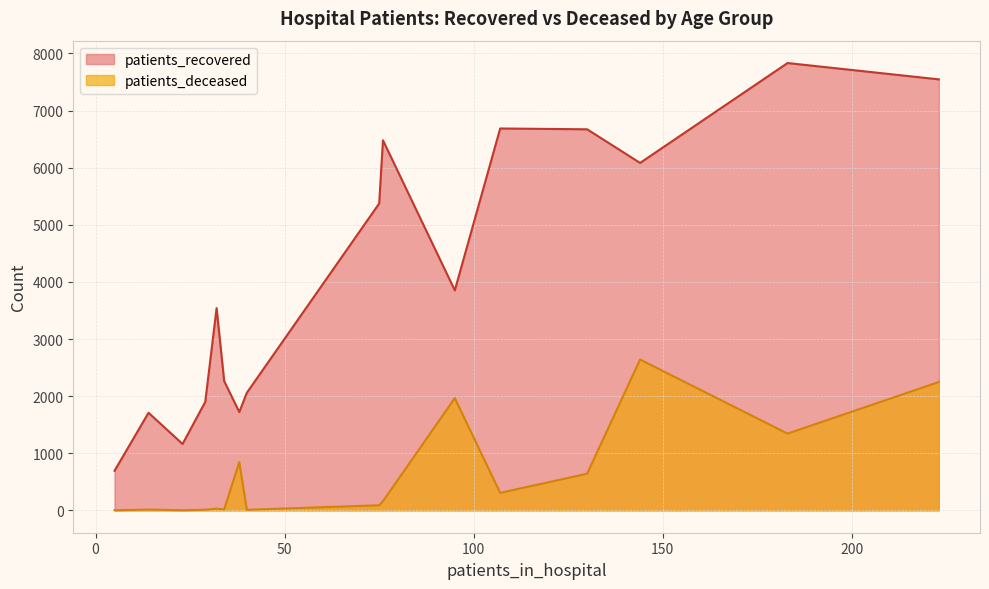

Which series has the largest range (max minus min)?

patients_recovered